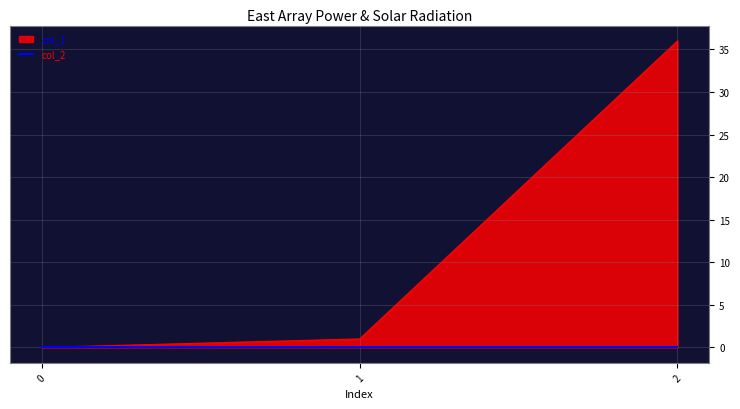

Which has a higher value, 2 or 0?

2